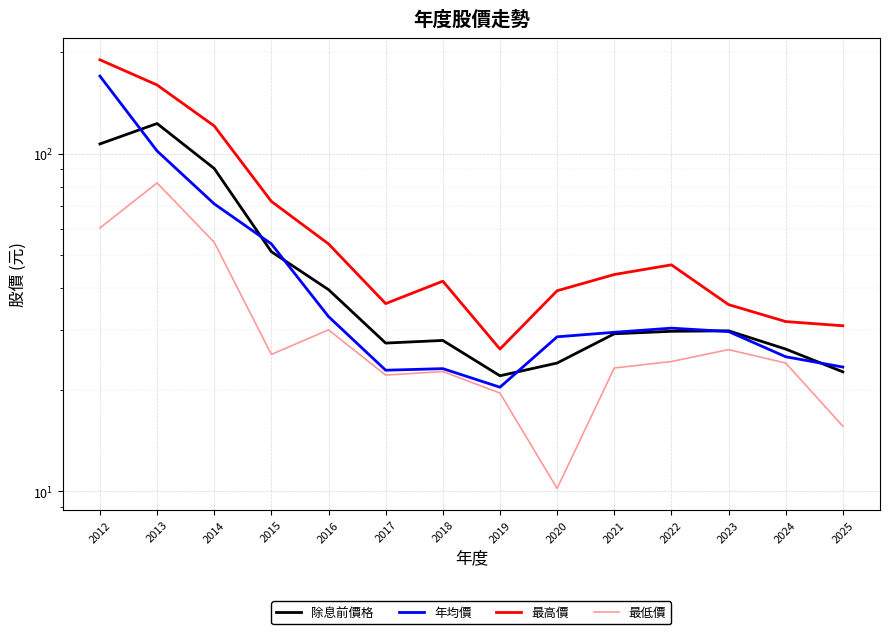

How many lines are shown in the chart?

4